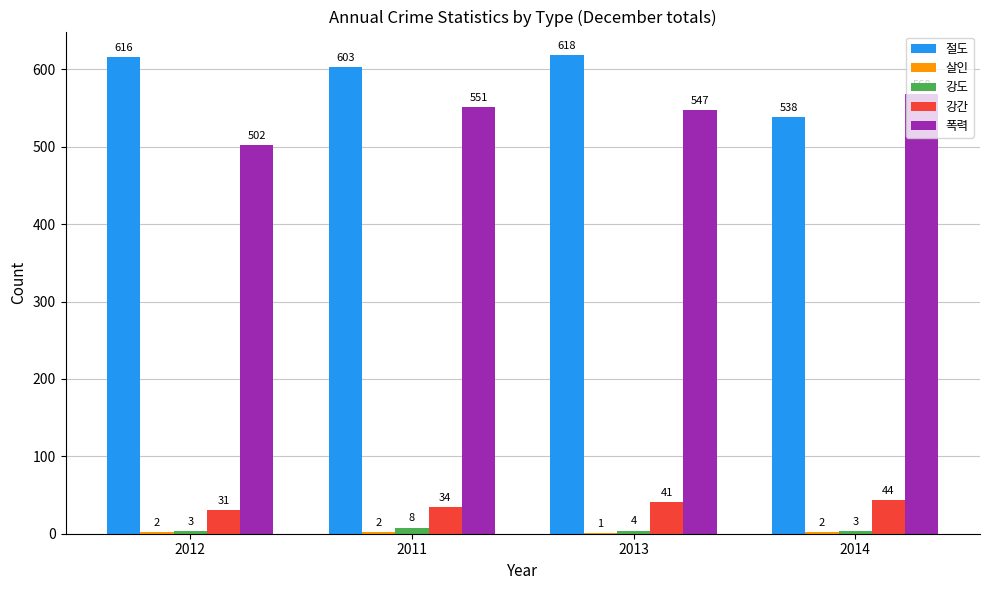

At which label does 절도 reach its peak?

2013